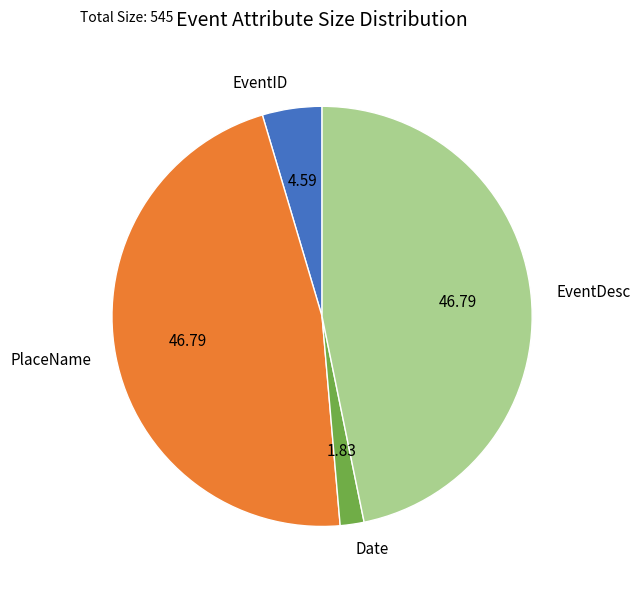

Is there any slice that represents more than half of the pie?

No